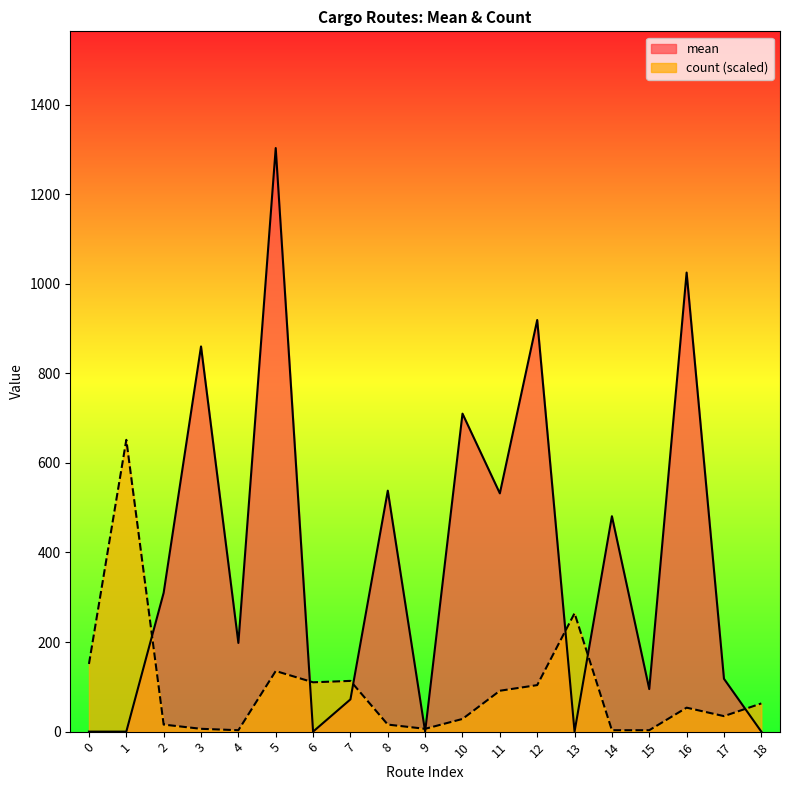

Where is the first local maximum for mean?

3